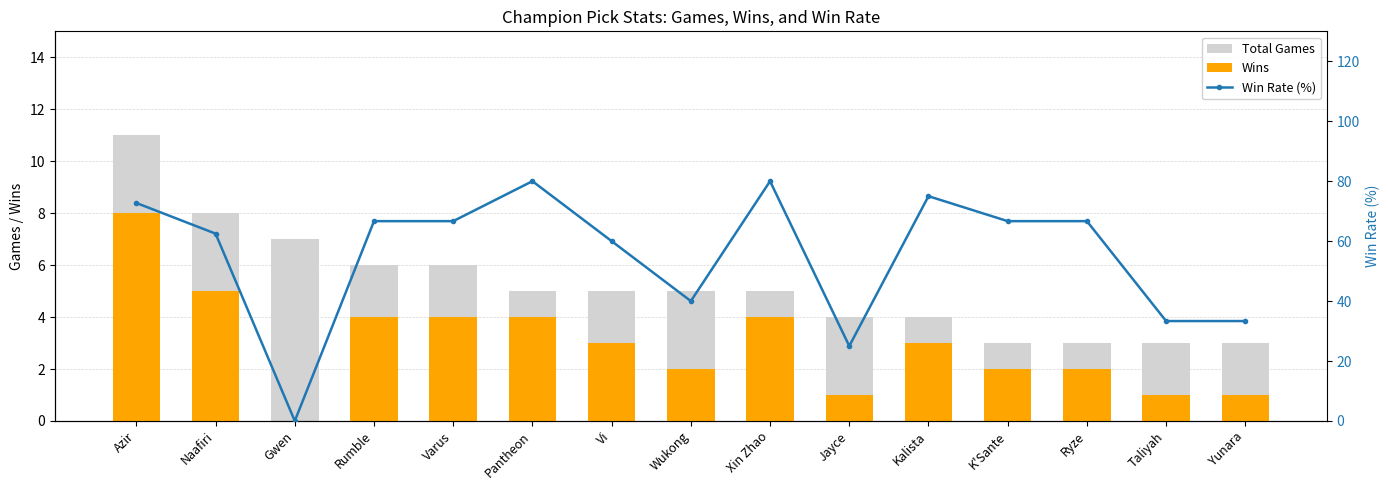

What is the label of the 1st bar from the left?

Azir